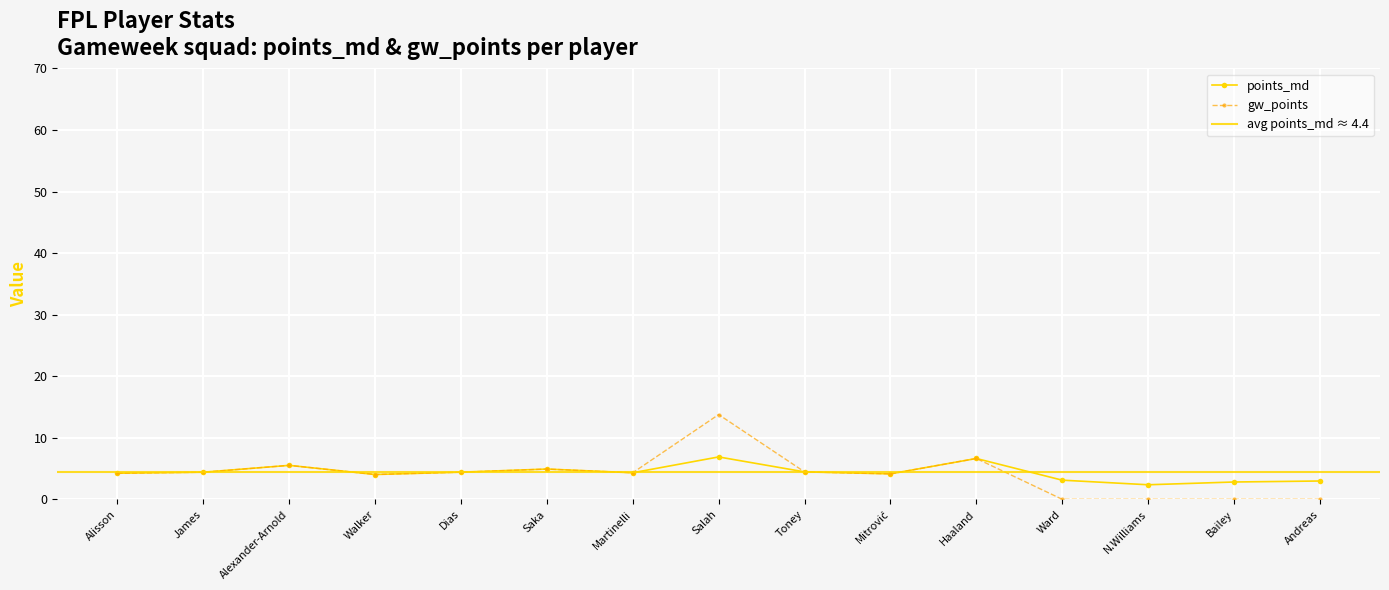

List the series in order of their peak value, lowest first.

points_md, gw_points